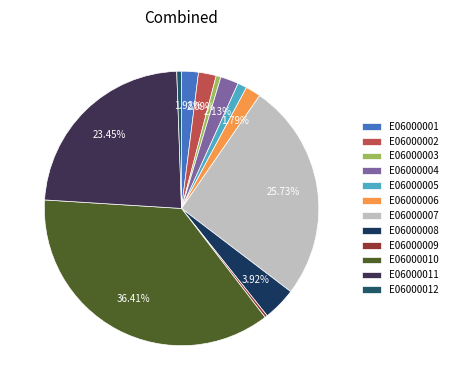

Is it true that E06000005 is 1% of the pie?

True